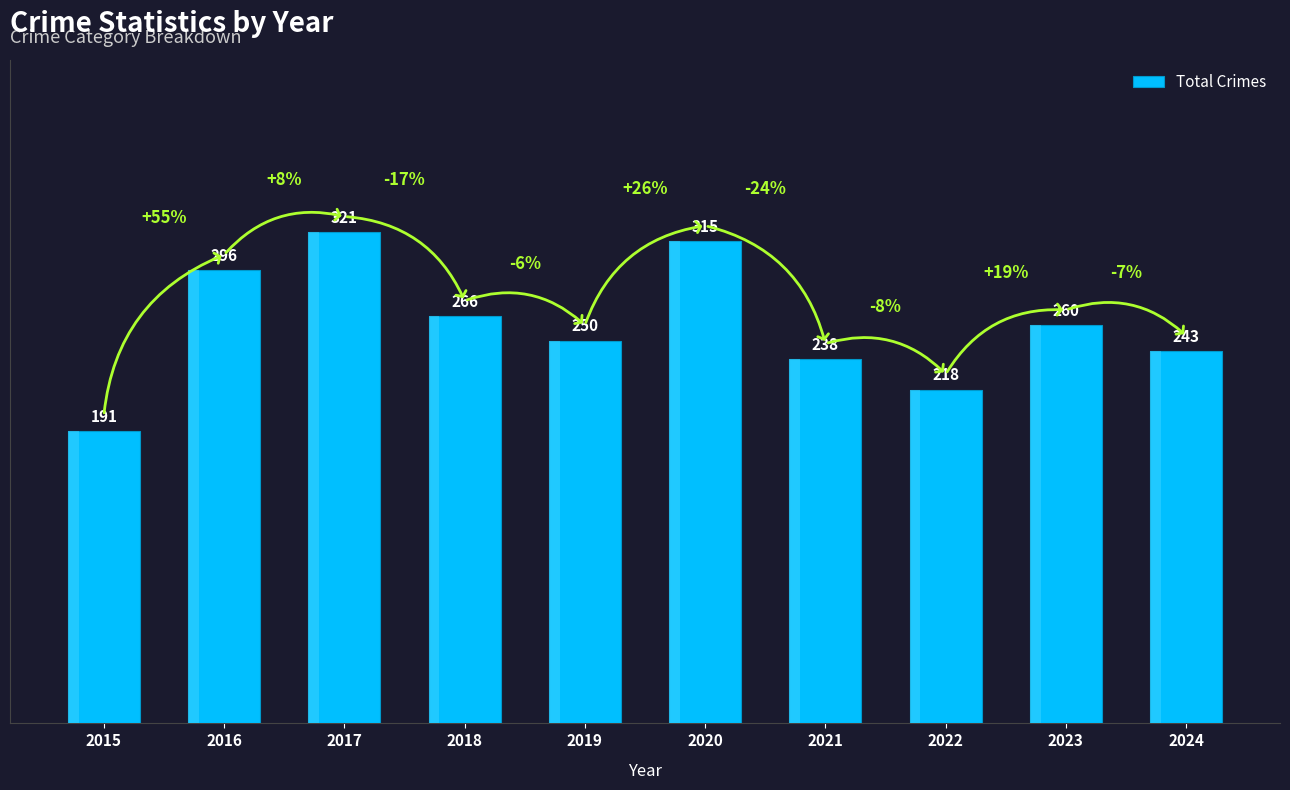

What is the sum of all values?

2598